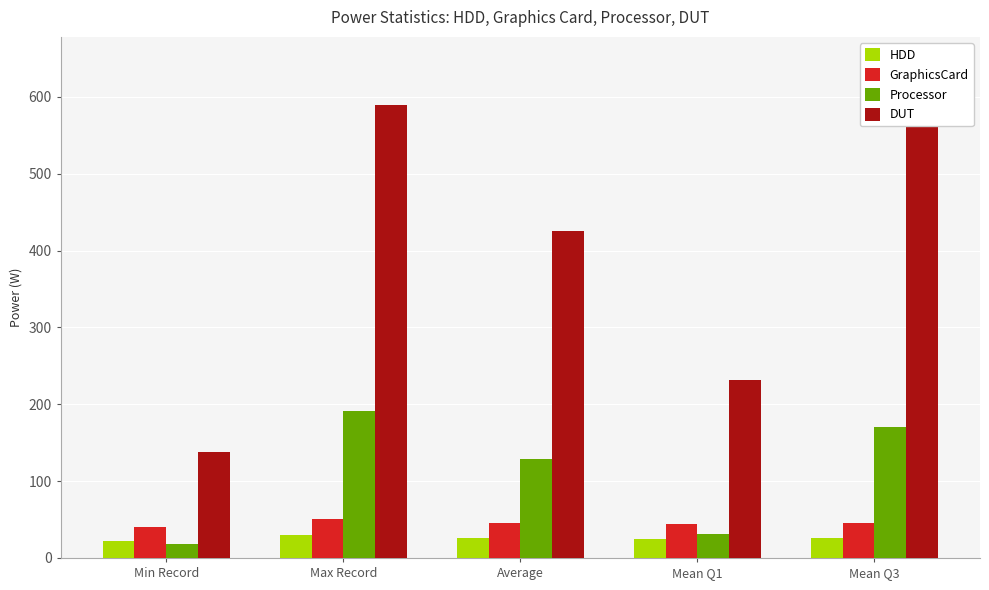

What is the value of the Processor bar at the 2nd from the left?

191.5